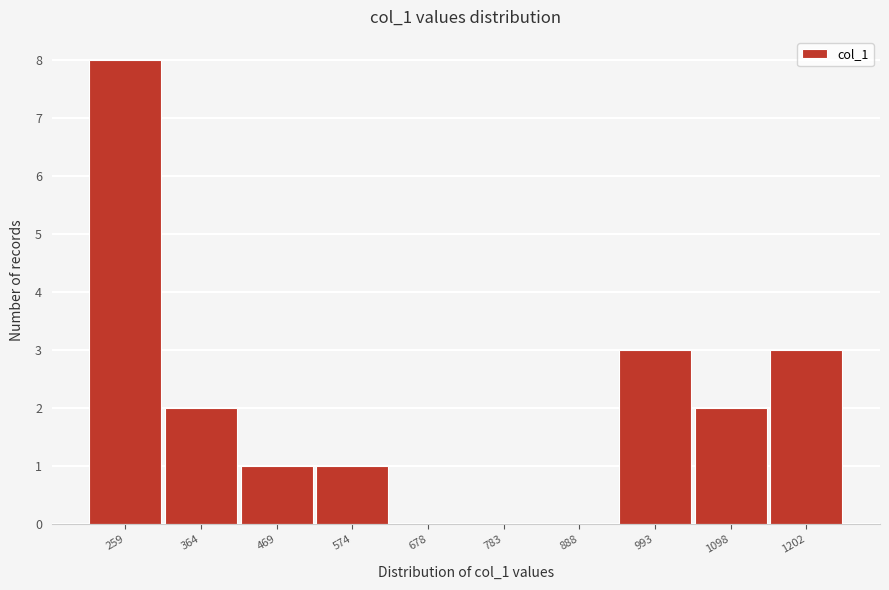

Reading right to left, list all the values displayed in this chart.

1202=3	1098=2	993=3	888=0	783=0	678=0	574=1	469=1	364=2	259=8